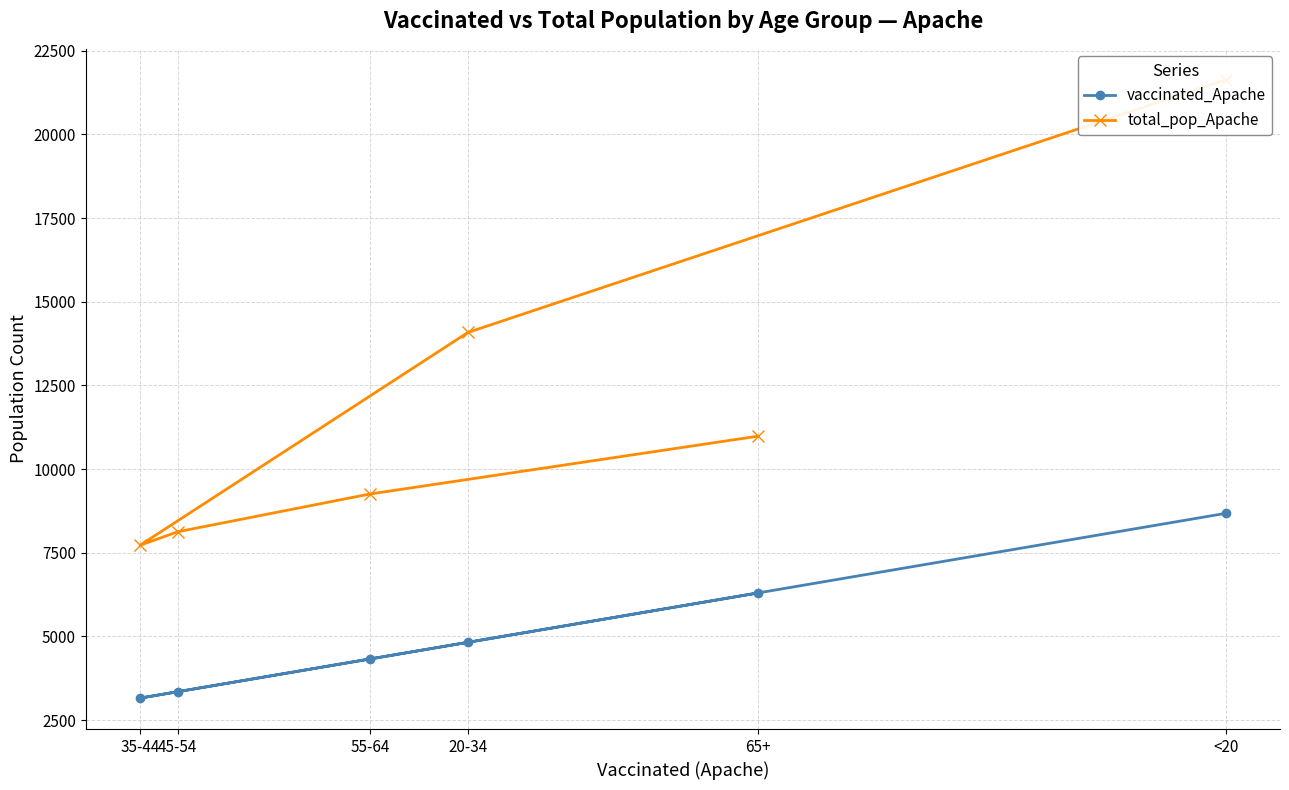

Which has a higher value, 35-44 or 45-54?

45-54